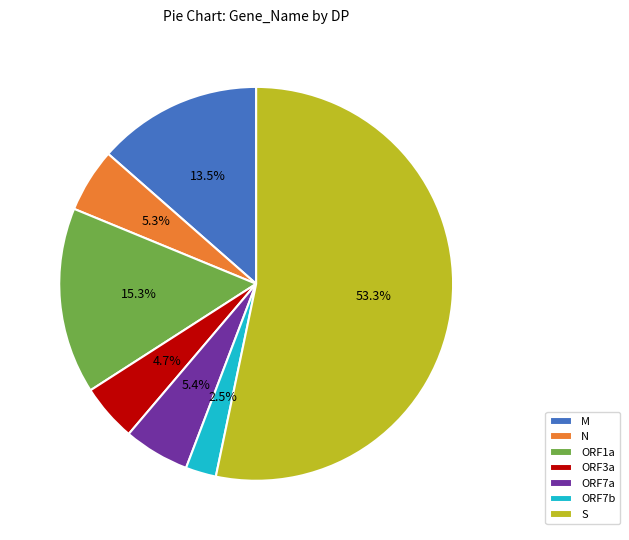

Count the number of slices in the pie.

7